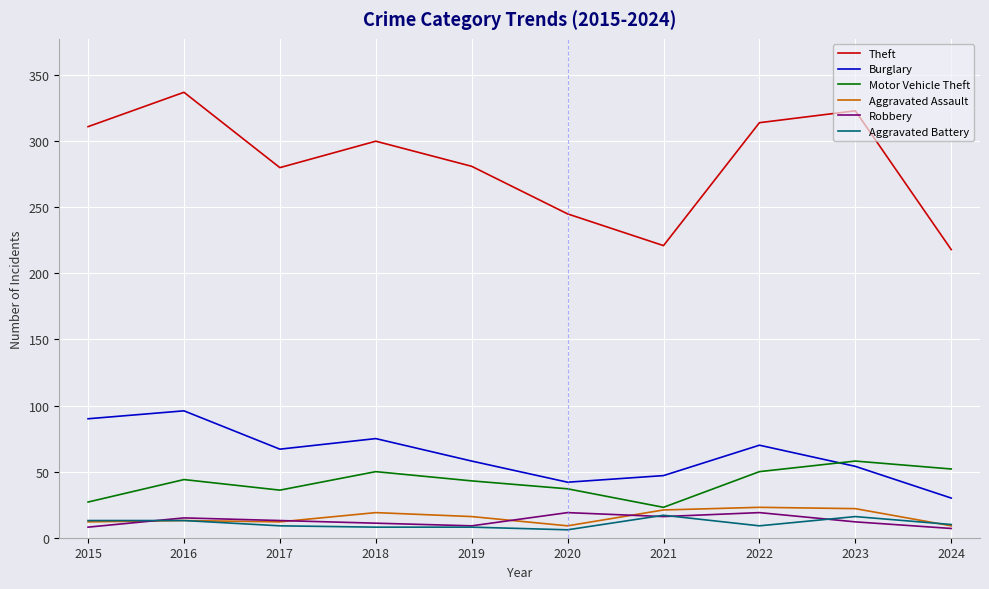

True or false: Robbery and Burglary intersect in this chart.

False